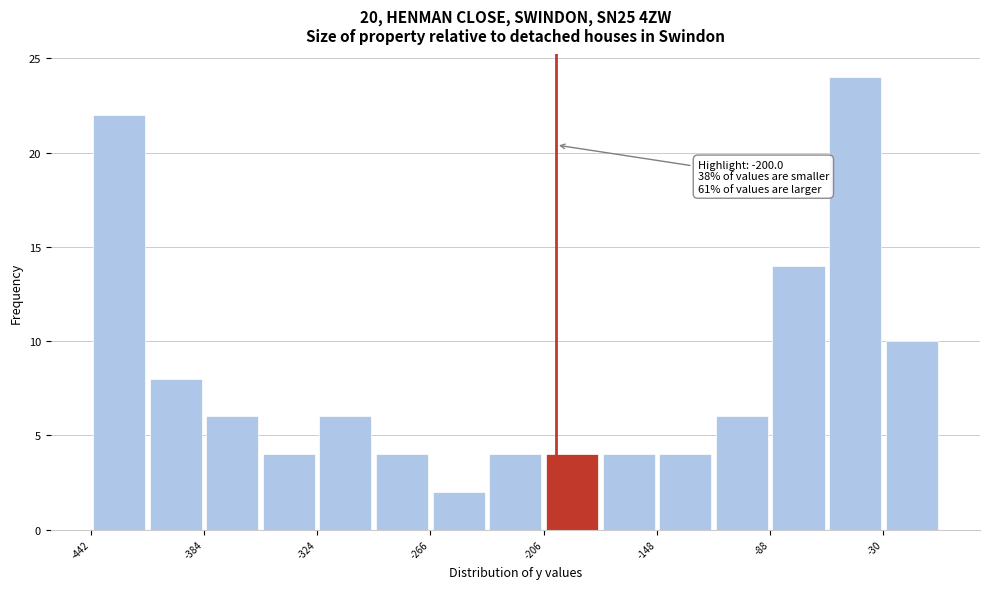

Around what value on the x-axis is the tallest bar? Give the approximate position of its centre, as read against the axis.

-40